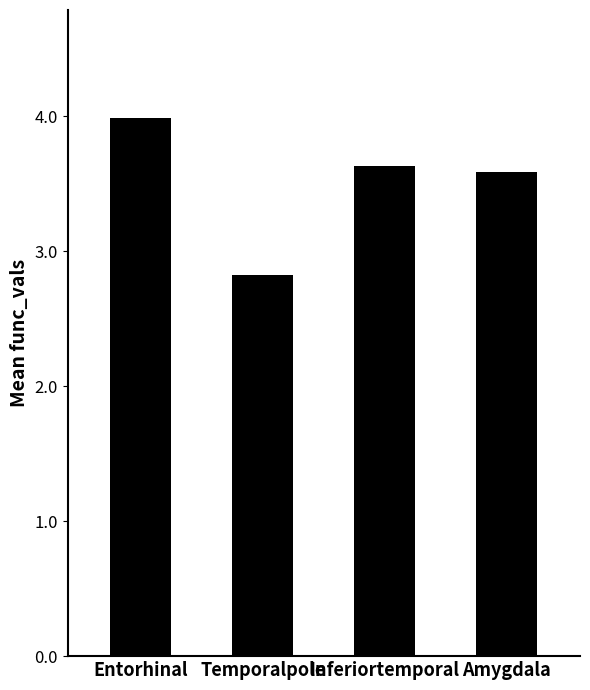

Count the number of values greater than 3.

3